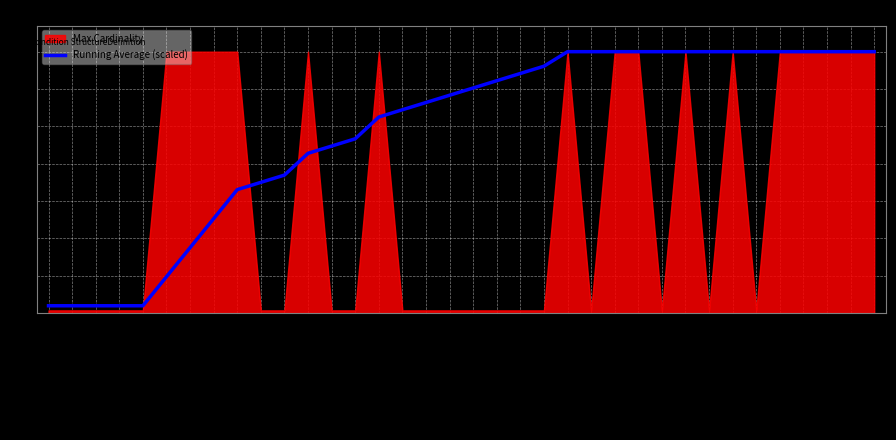

What value does the data have at C.evidence.id?

99.0